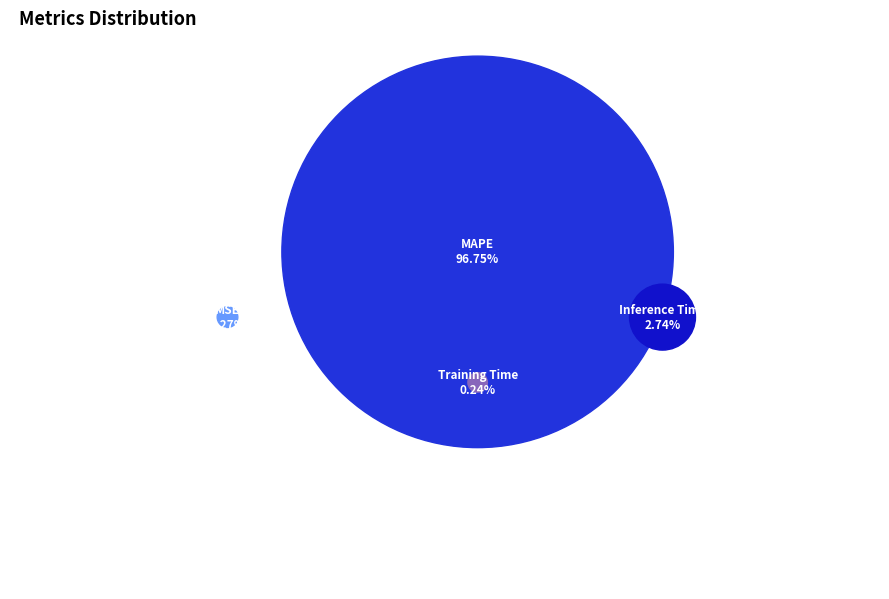

Rank the categories by value from highest to lowest.

MAPE, Inference Time, MSE, Training Time